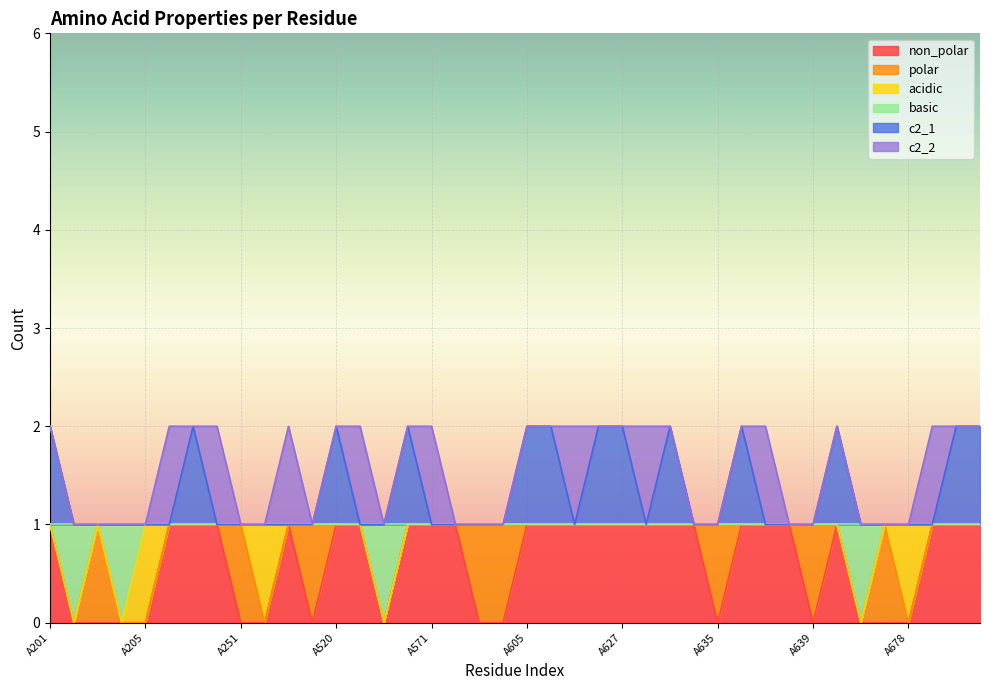

Is it true that non_polar equals 1 at A338?

True